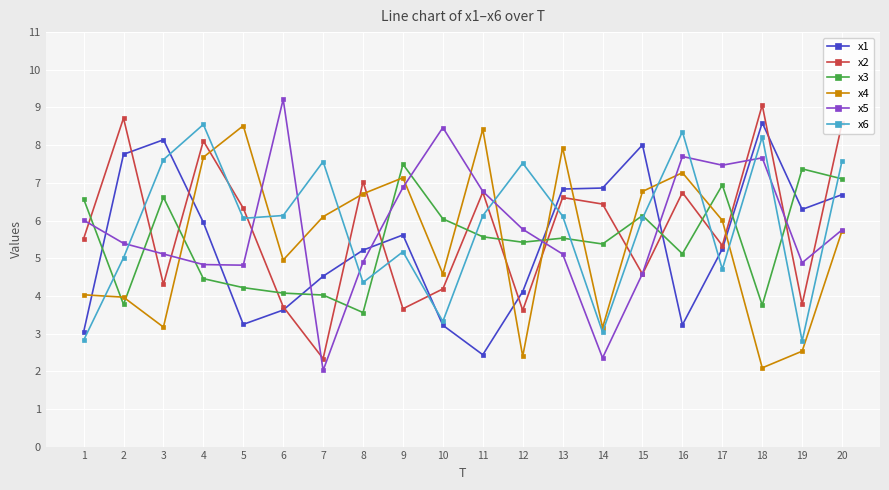

True or false: x6 and x3 intersect in this chart.

True